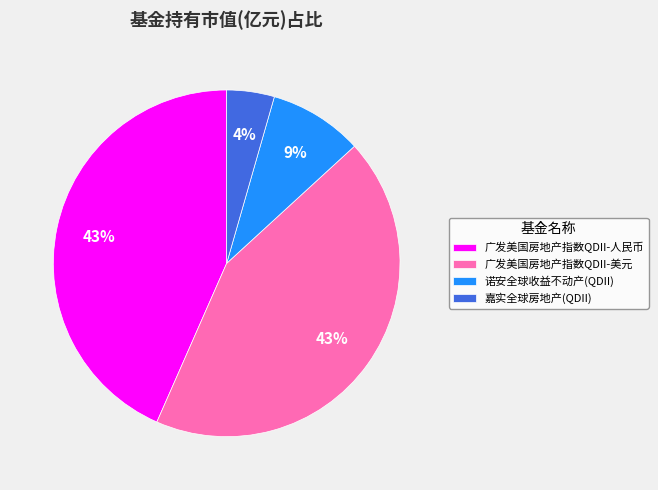

Do 嘉实全球房地产(QDII) and 广发美国房地产指数QDII-人民币 together represent more than half of the pie?

No